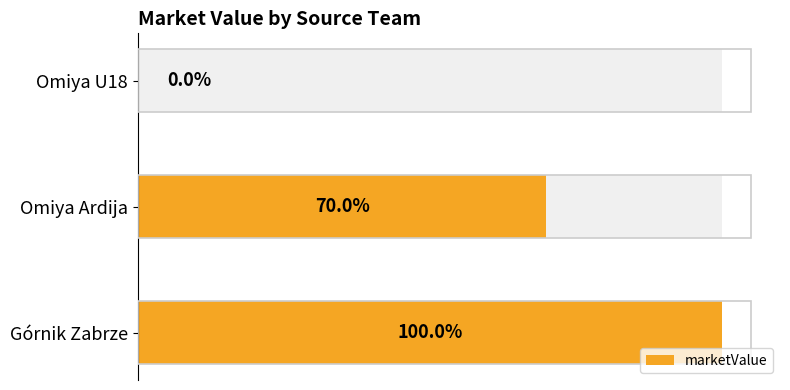

What is the value of the 1st bar from the left?

500000